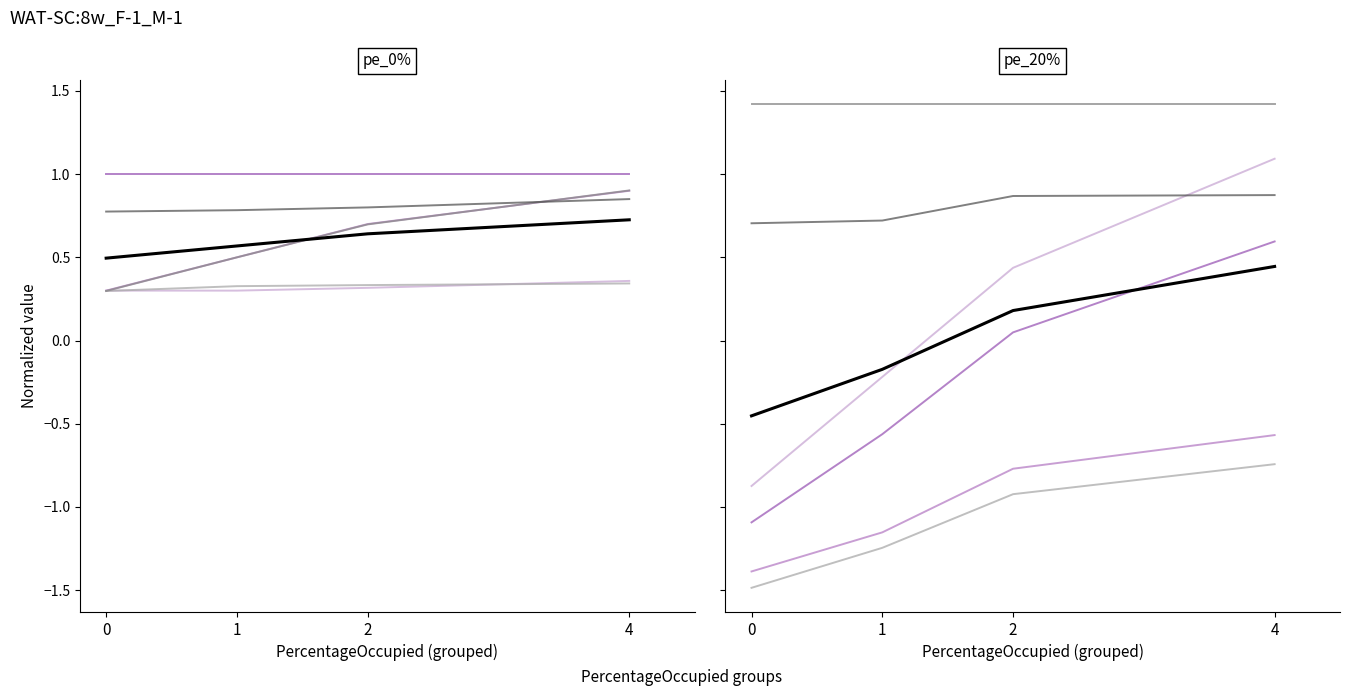

How many intersections are there between pe_20% and pe_0%_occ?

1